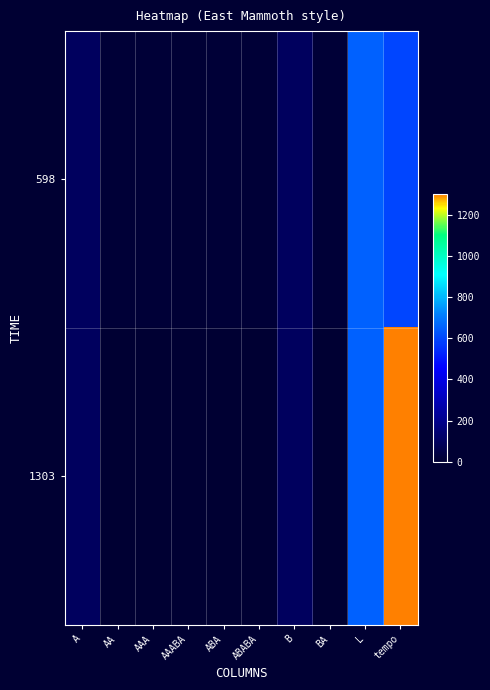

Which series has the widest spread of values?

1303